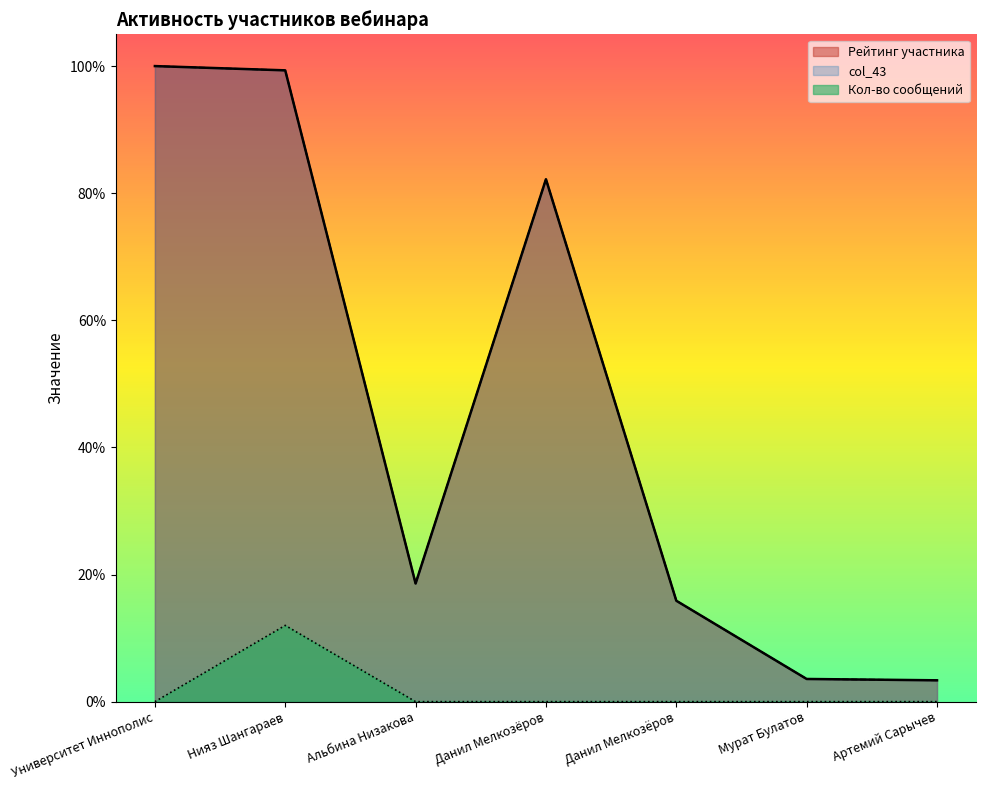

What is the sum of all Кол-во сообщений values?

12.0